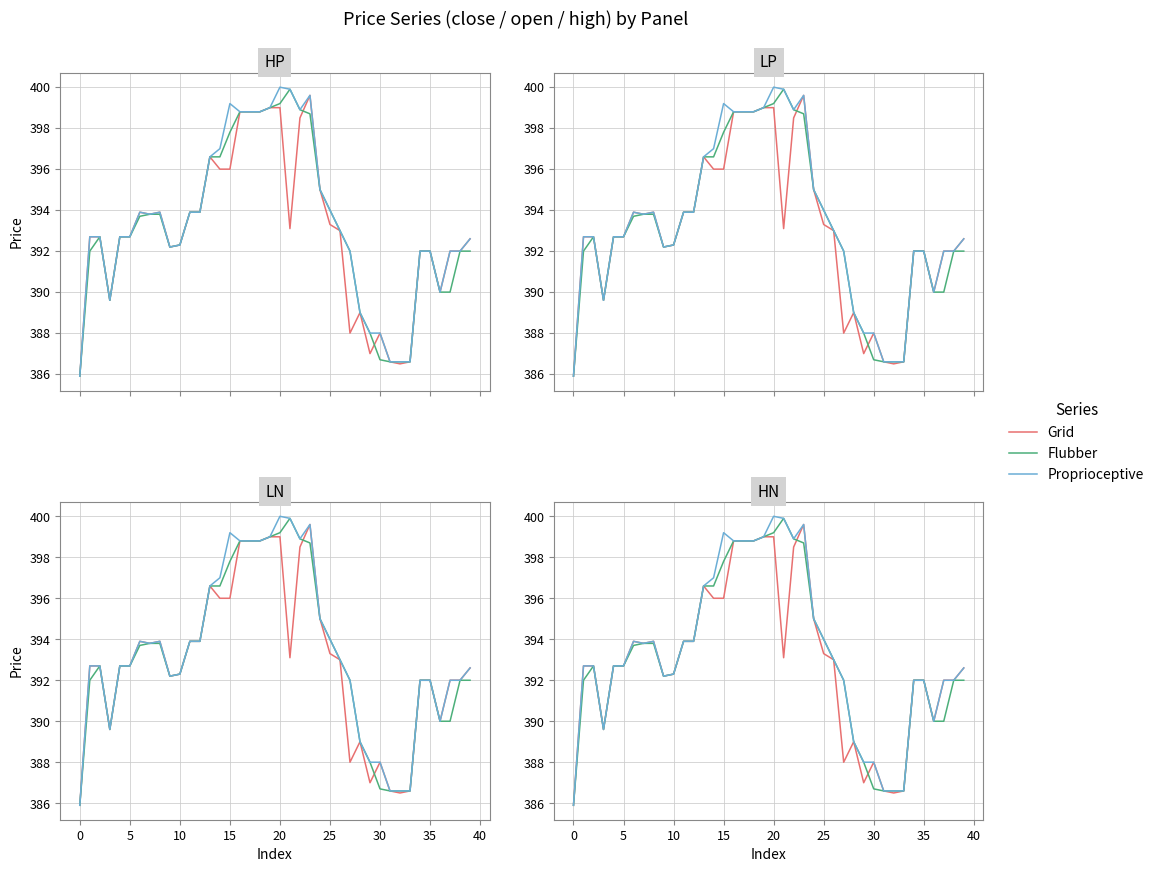

How many categories are shown in the chart?

40